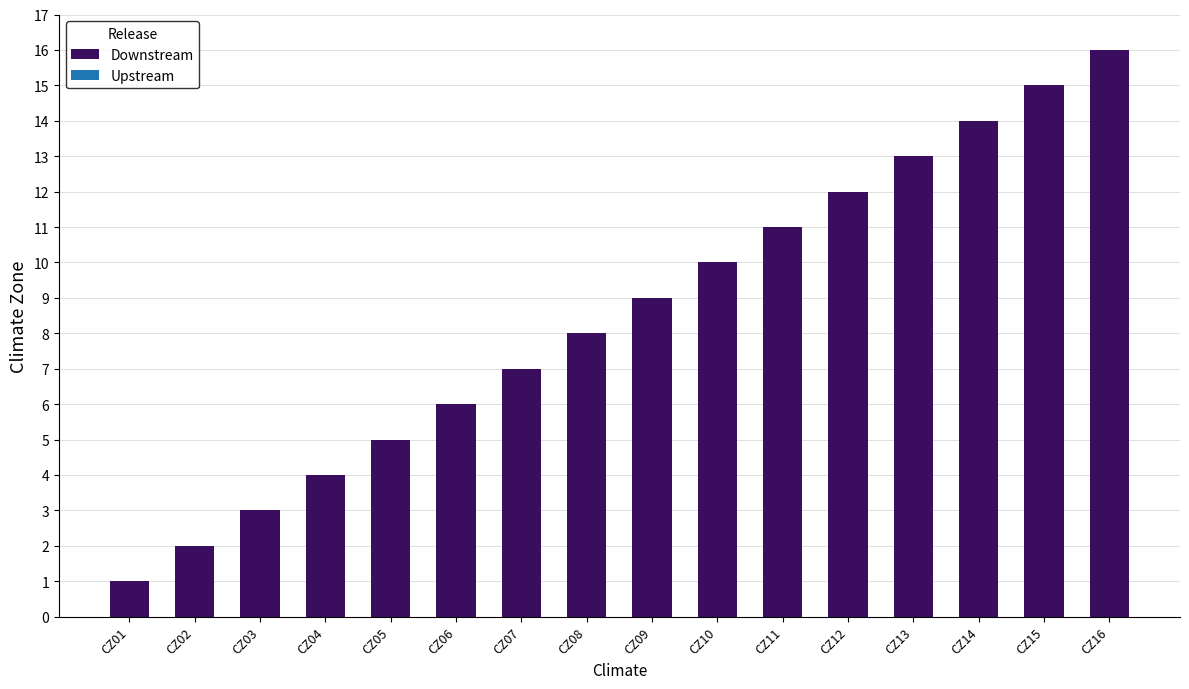

List the labels in order of value, smallest first.

CZ01, CZ02, CZ03, CZ04, CZ05, CZ06, CZ07, CZ08, CZ09, CZ10, CZ11, CZ12, CZ13, CZ14, CZ15, CZ16